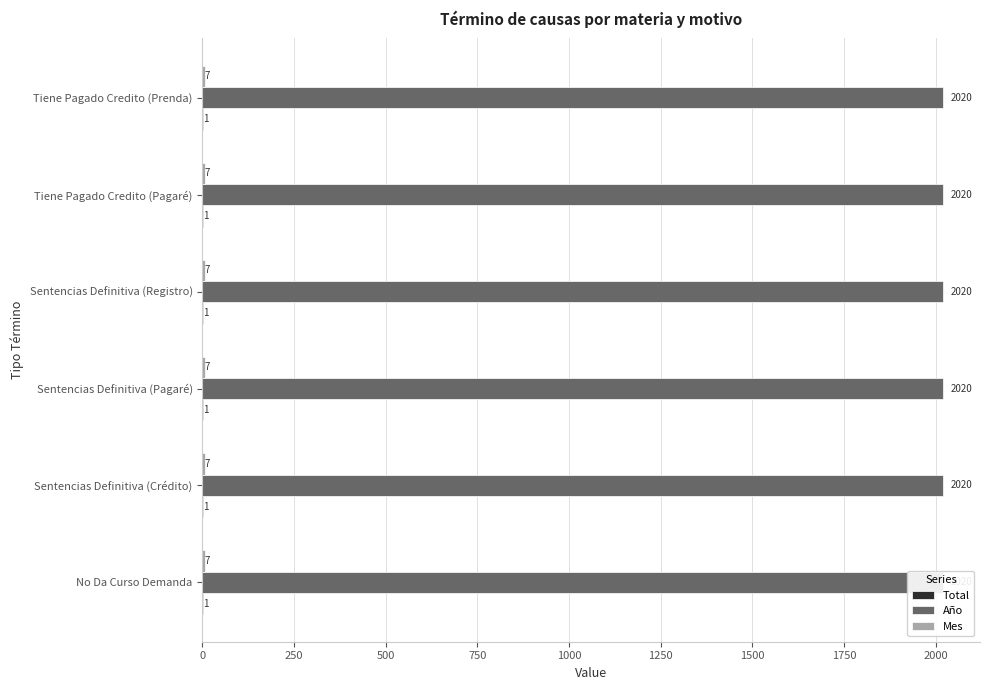

At which label is Año closest to 2020?

No Da Curso Demanda